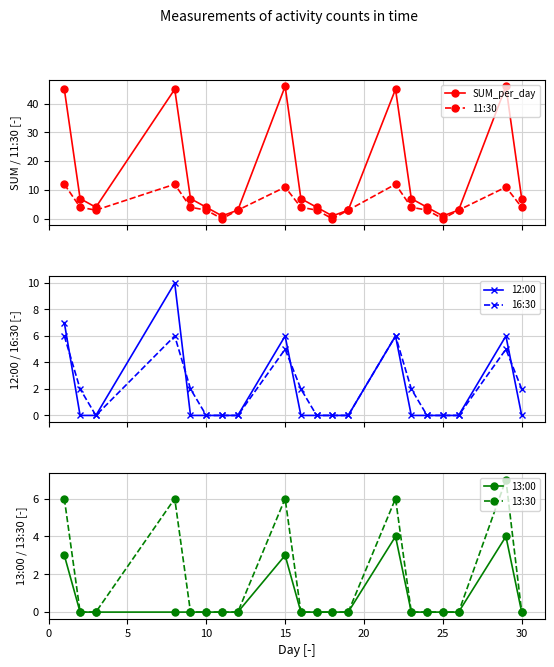

What is the average value of the 11:30 series?

5